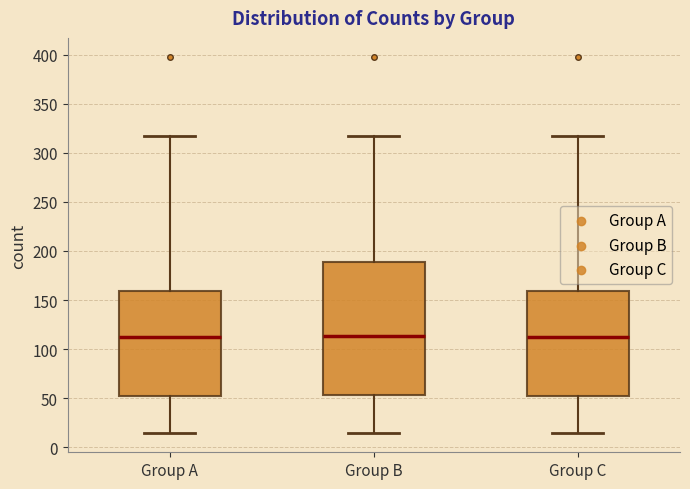

Reading left to right, read every box against the y-axis: the position of its median line, the range the box covers, and the ends of its whiskers. The values are not printed on the chart, so give them approximately, as read against the axis.

Group A: median 110, box 50 to 160, whiskers 15 to 315
Group B: median 115, box 55 to 190, whiskers 15 to 315
Group C: median 110, box 50 to 160, whiskers 15 to 315